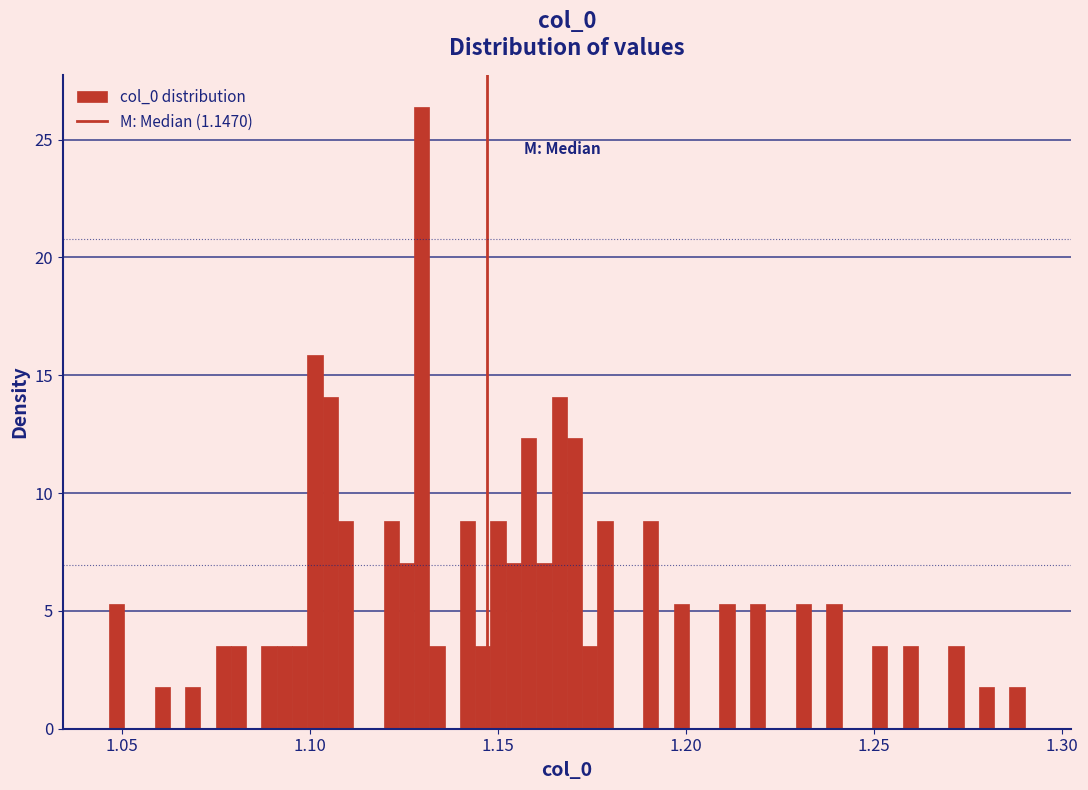

Read against the x-axis, roughly where is the centre of the tallest bar?

1.130